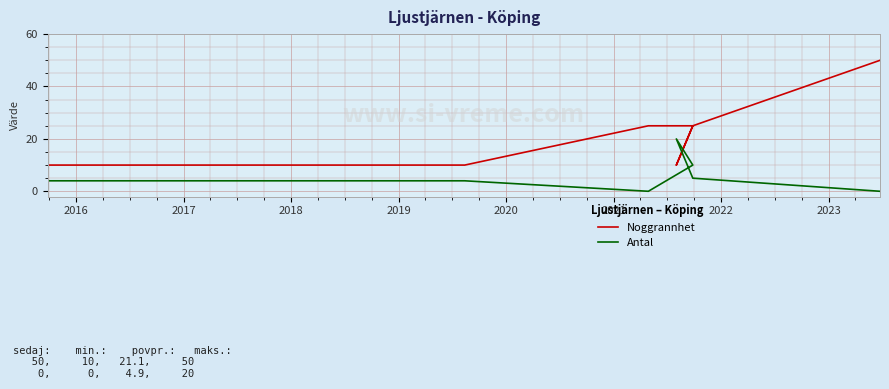

Between 2017 and 2019, which series saw the biggest shift?

Noggrannhet